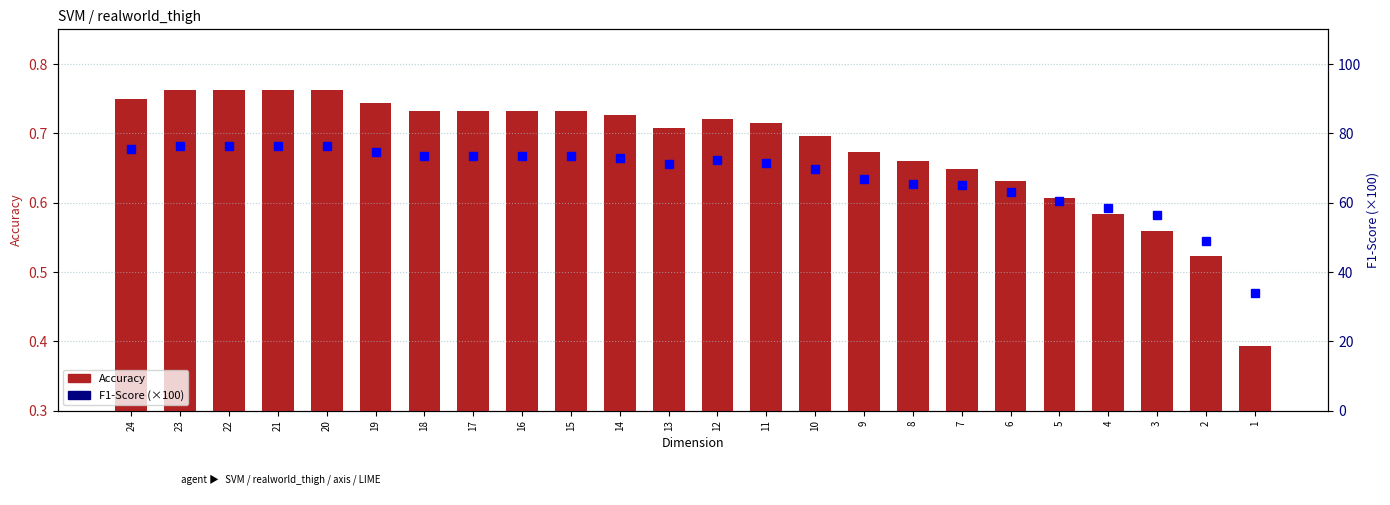

Reading left to right, what are all the values shown in this chart?

Accuracy: 0.8	0.8	0.8	0.8	0.8	0.7	0.7	0.7	0.7	0.7	0.7	0.7	0.7	0.7	0.7	0.7	0.7	0.6	0.6	0.6	0.6	0.6	0.5	0.4
F1-Score (×100): 75.4	76.5	76.5	76.5	76.5	74.6	73.4	73.4	73.4	73.3	72.9	71.1	72.2	71.5	69.7	67.0	65.4	65.0	63.1	60.6	58.5	56.4	49.0	34.1